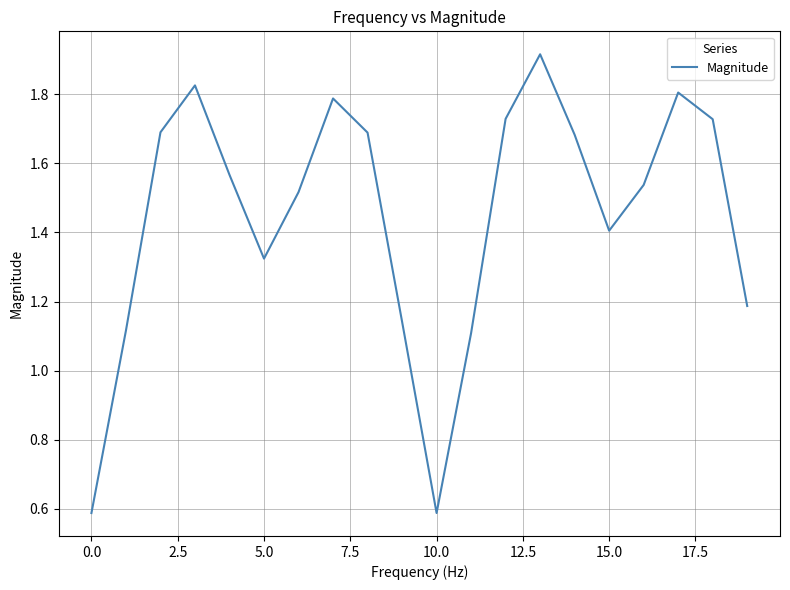

What is the minimum value shown in the chart?

0.6